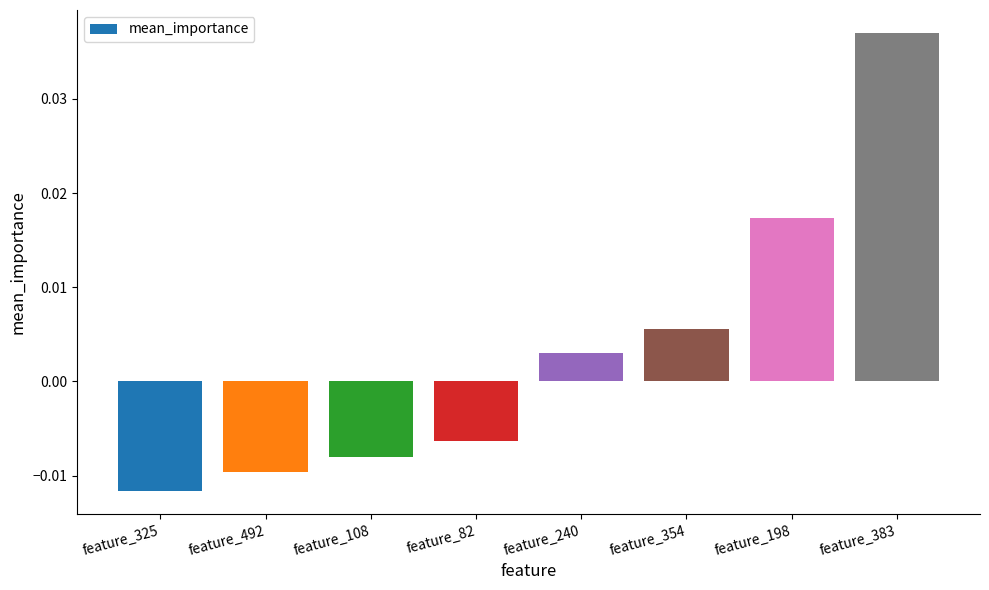

Does the chart contain stacked bars?

No